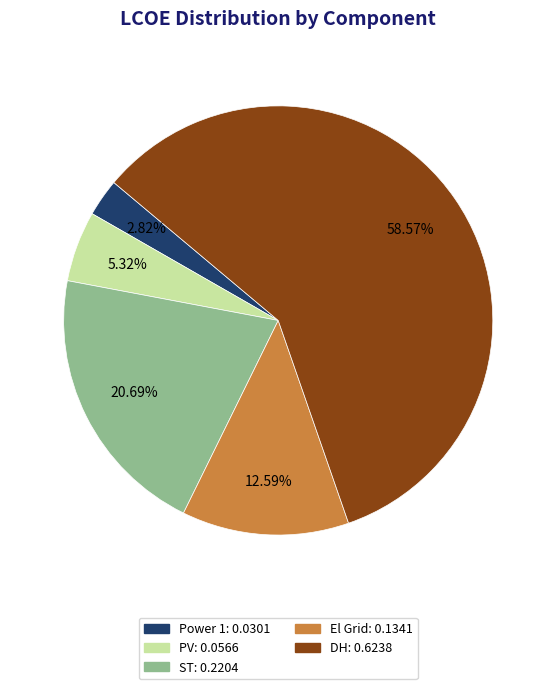

To the nearest percent, what is the difference between the largest and smallest slice percentages?

56%